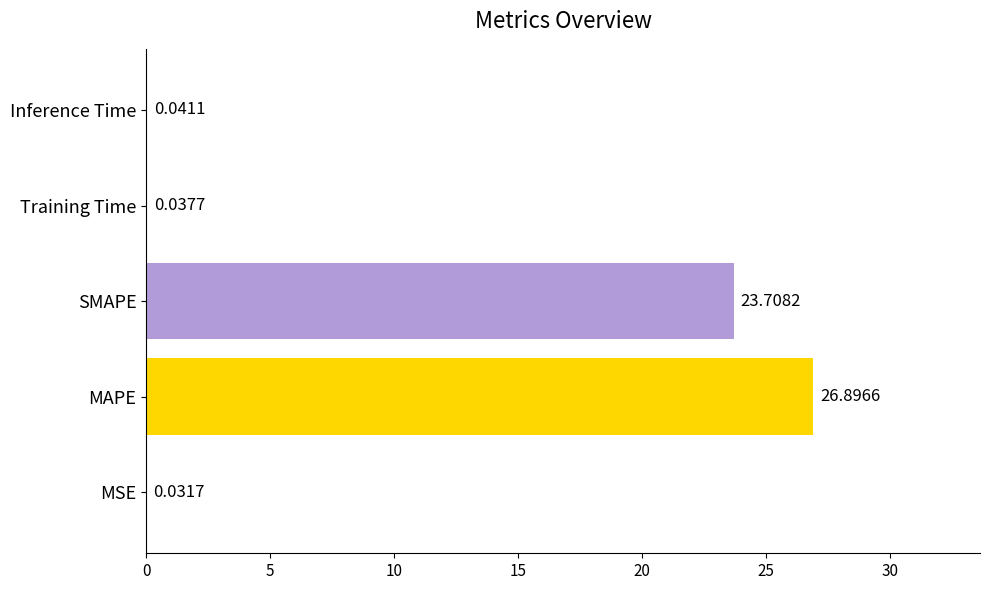

Which has a higher value, SMAPE or Training Time?

SMAPE